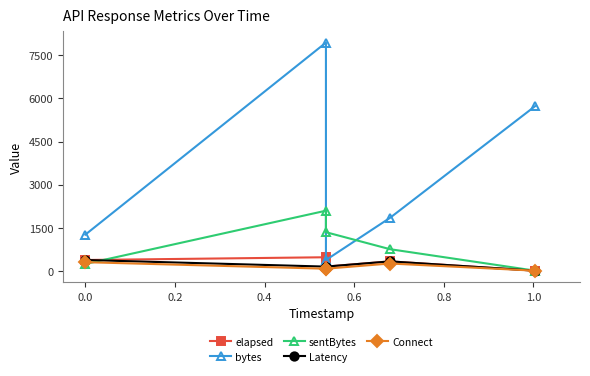

How many lines are shown in the chart?

5